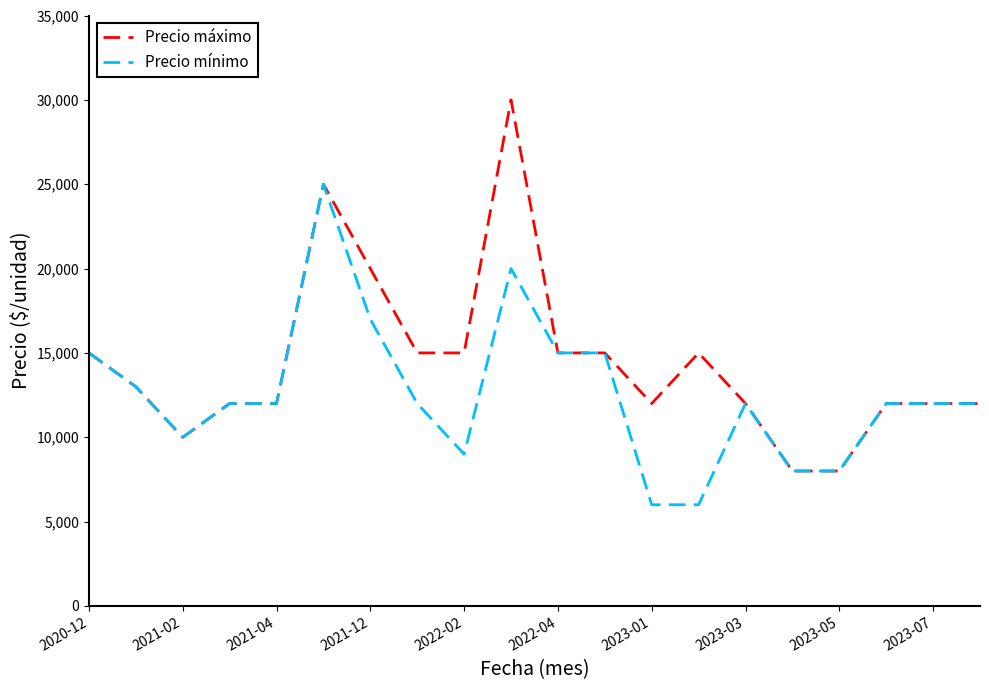

Which series has the widest spread of values?

Precio máximo